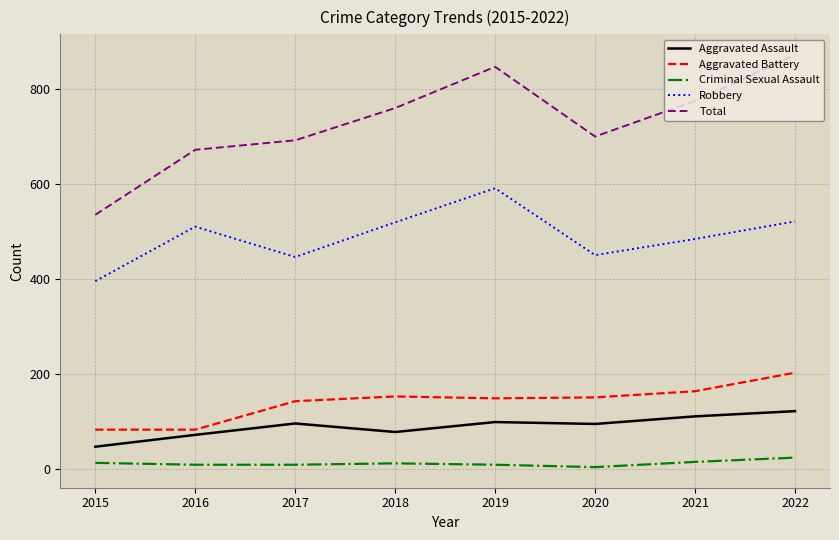

Rank the series by their maximum value, from lowest to highest.

Criminal Sexual Assault, Aggravated Assault, Aggravated Battery, Robbery, Total